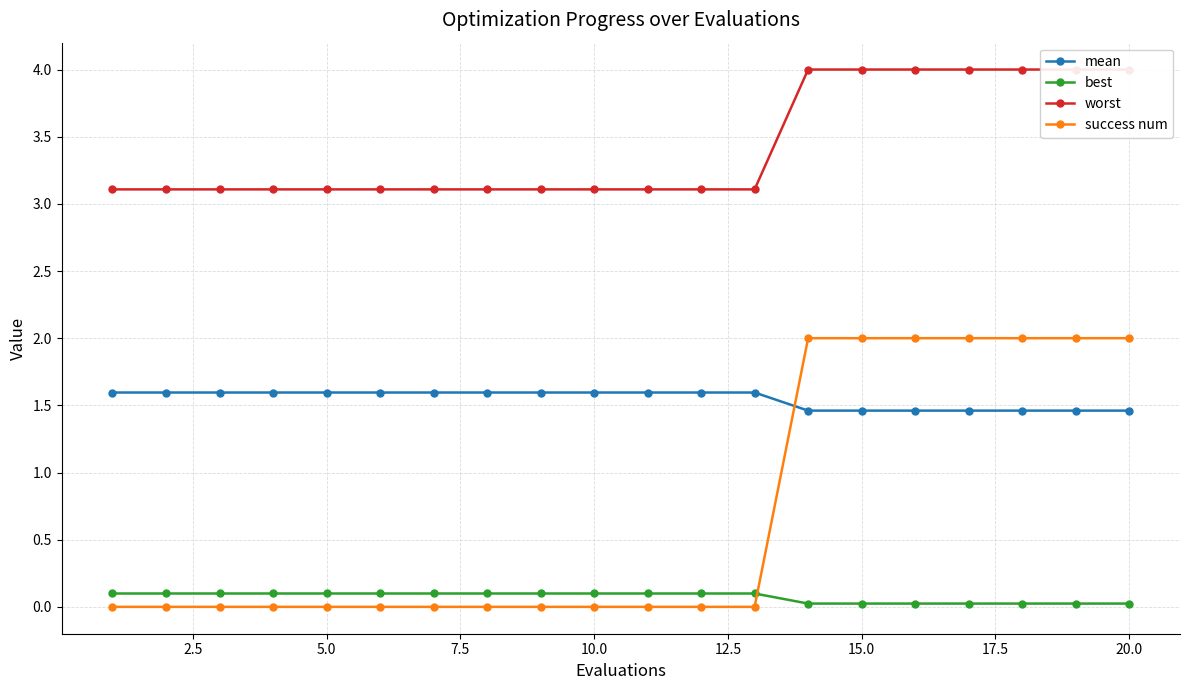

Which series ends up on top after the final intersection of success num and best?

success num